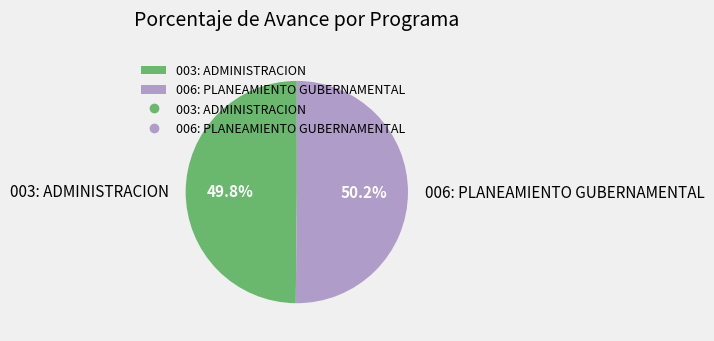

What is the ratio of the value at 003: ADMINISTRACION to the value at 006: PLANEAMIENTO GUBERNAMENTAL?

1.0